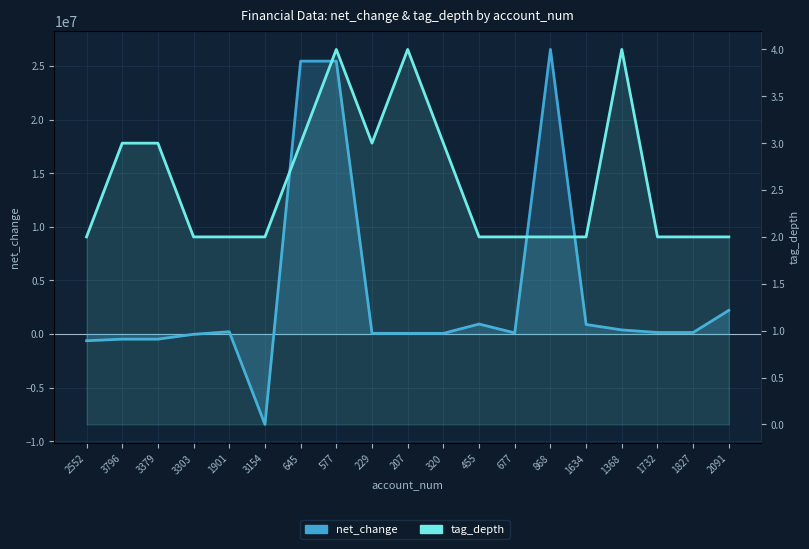

Is the value of tag_depth at 1634 greater than the value of net_change at 1901?

No